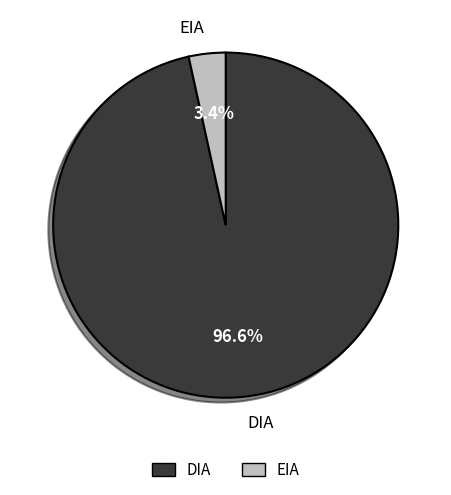

Combined, what portion of the pie is DIA and EIA?

100.0%